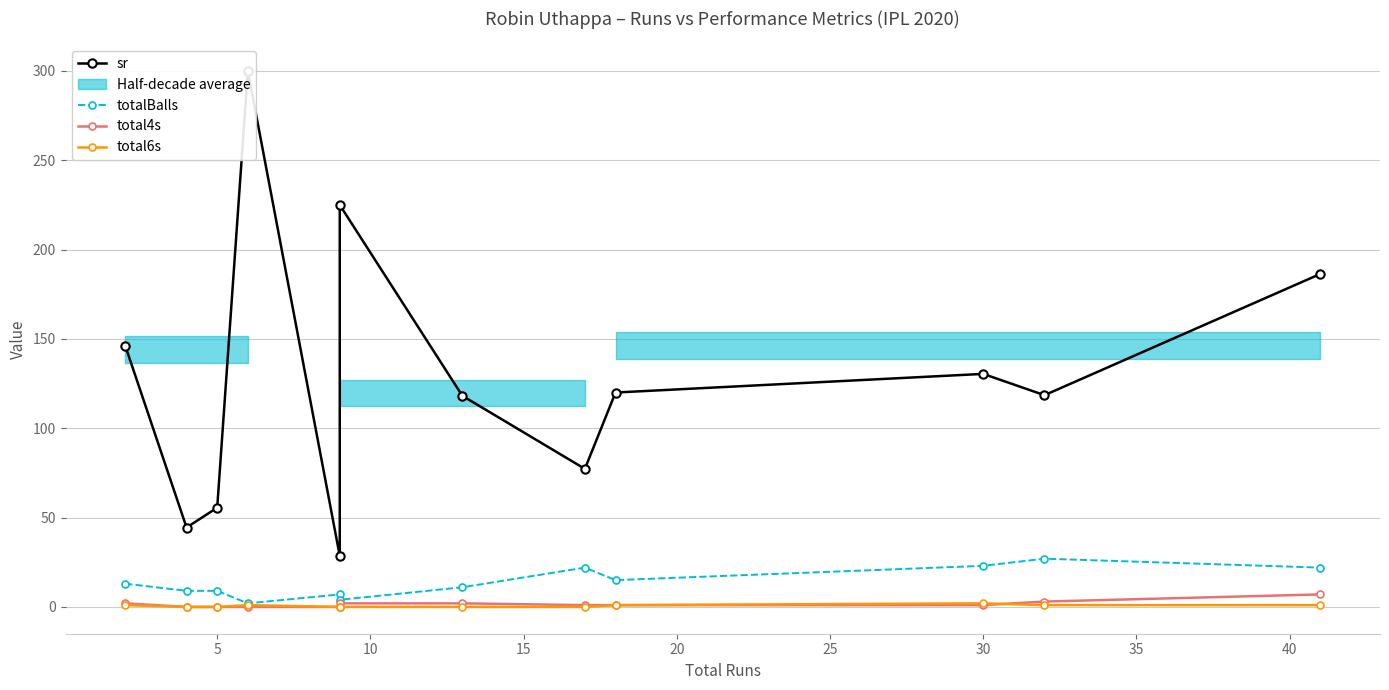

List the series in order of their peak value, lowest first.

total6s, total4s, totalBalls, sr